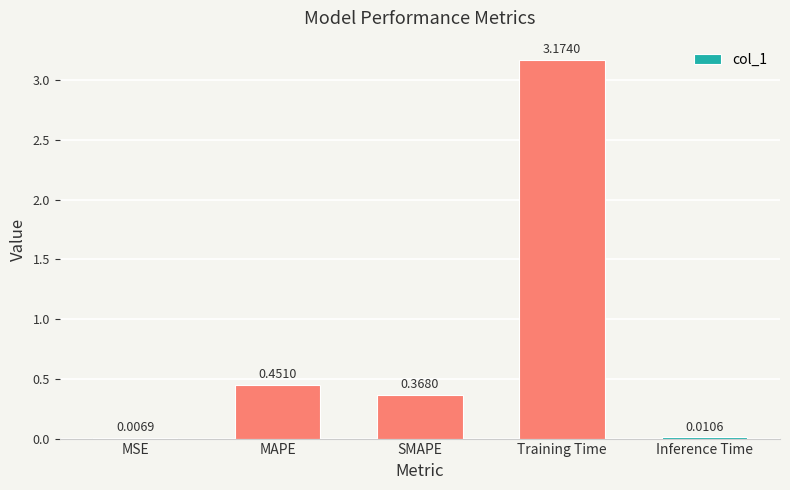

Are the bars grouped side by side (vs. stacked)?

No